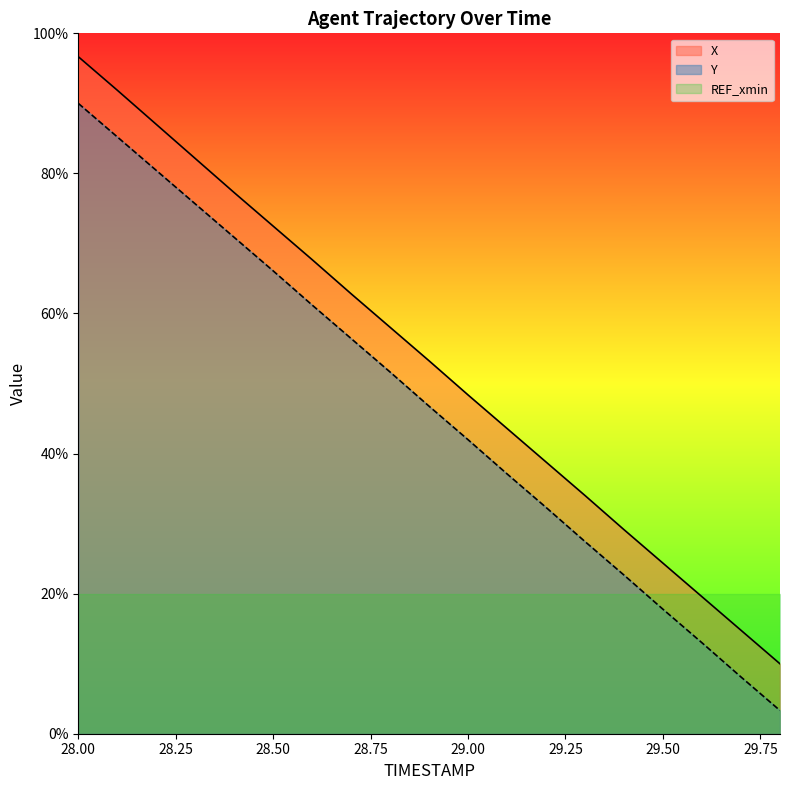

True or false: X and Y intersect in this chart.

False